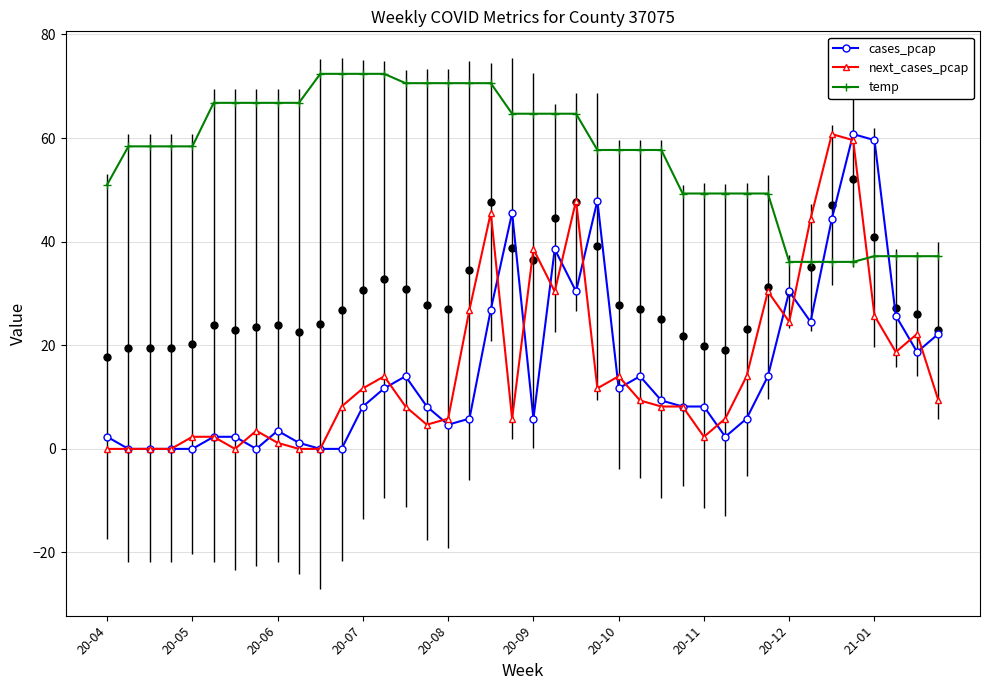

What position from the right is 34?

6